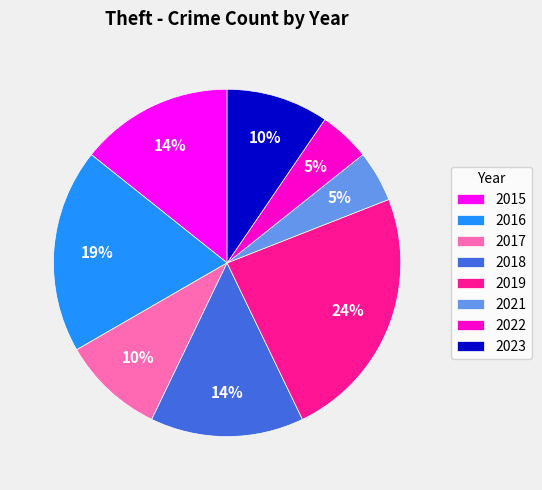

To the nearest percent, what is the difference between the largest and smallest slice percentages?

19%